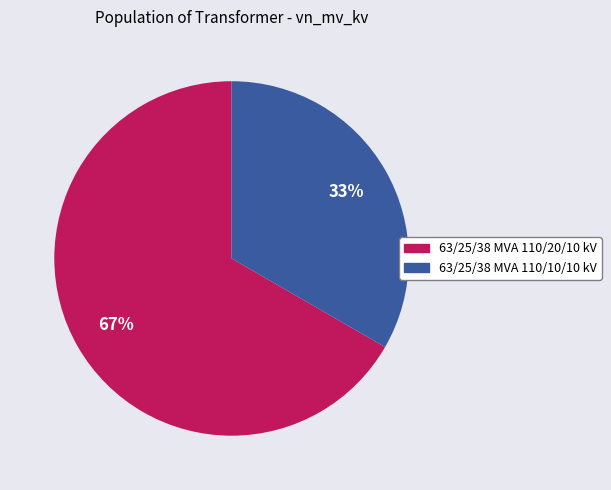

Count the number of slices in the pie.

2